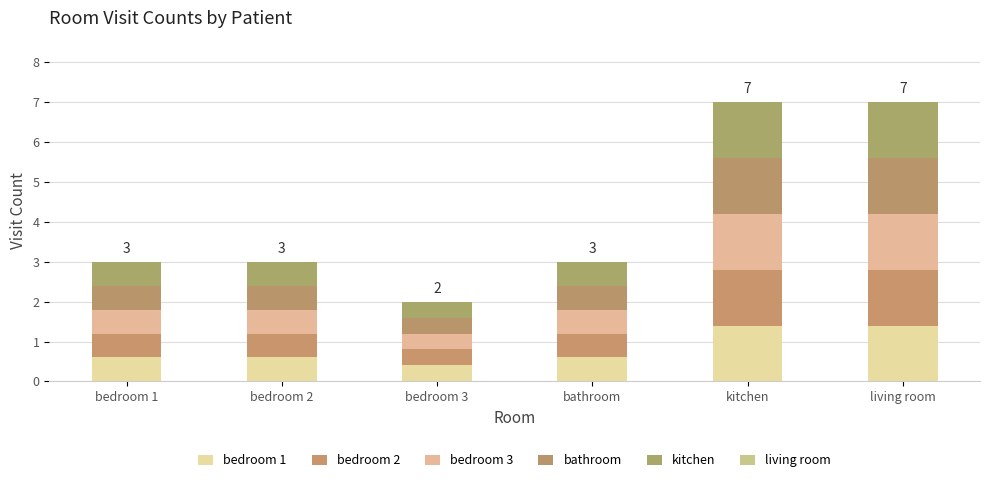

What is the total value across all series at living room?

7.0